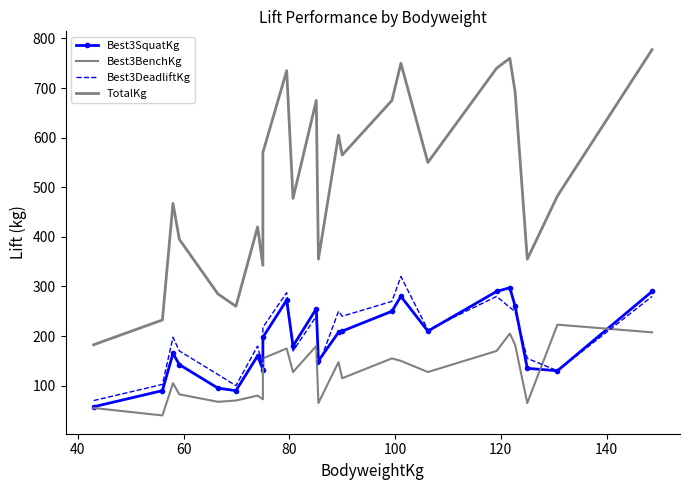

Count the number of categories in the chart.

24